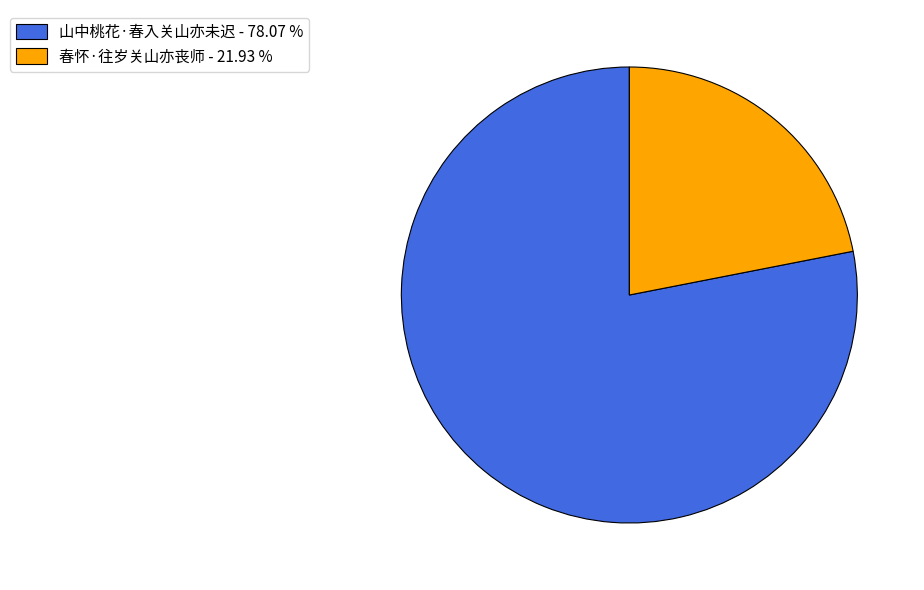

Approximately how many times larger is the value at 春怀·往岁关山亦丧师 compared to 山中桃花·春入关山亦未迟?

0.3